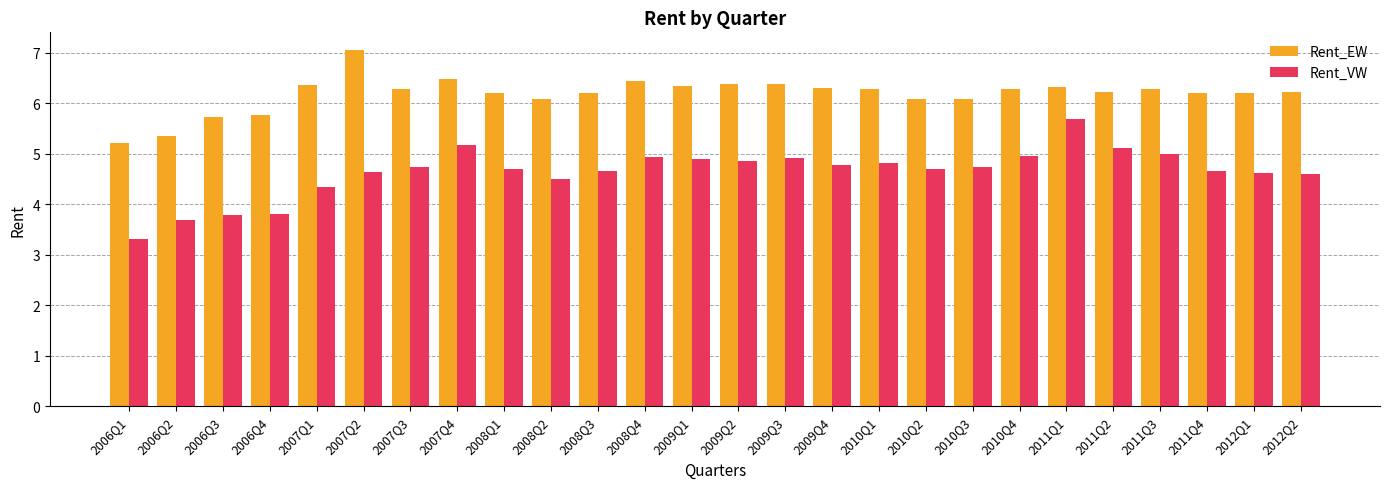

What is the lowest value of the Rent_EW series?

5.2